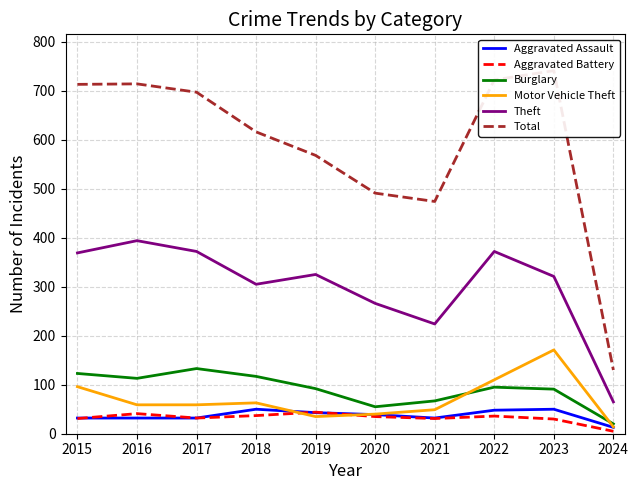

What is the difference between the maximum and minimum values in the Aggravated Battery series?

39